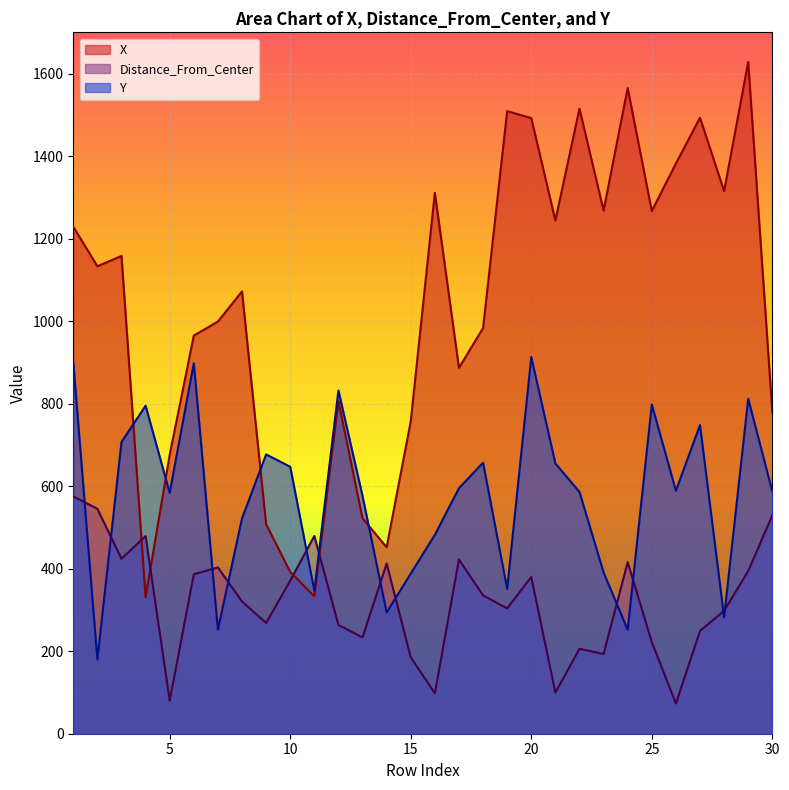

Which has a higher value, 30 or 17?

17